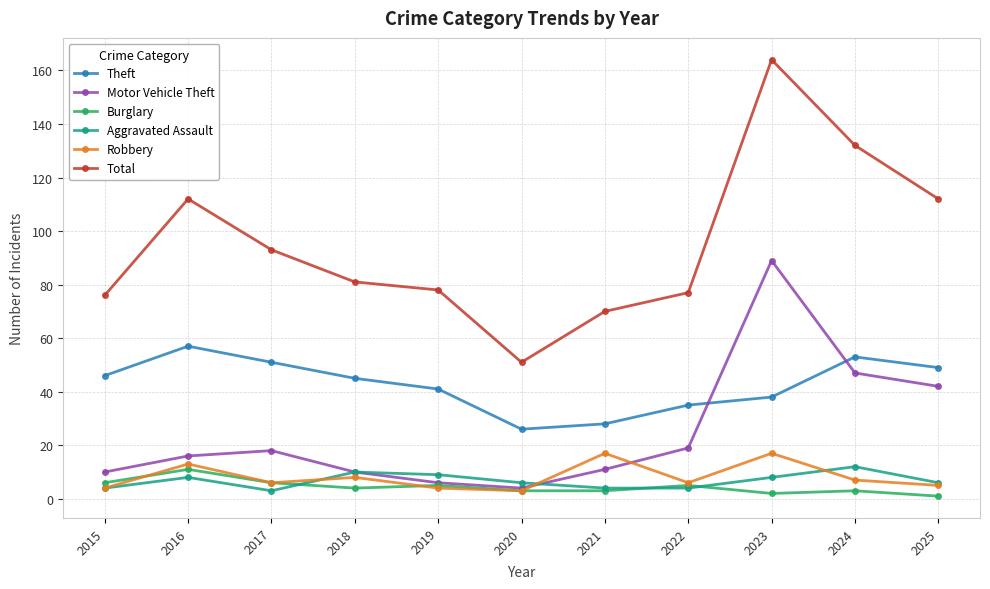

What is the difference between the Motor Vehicle Theft values at 2018 and 2016?

6